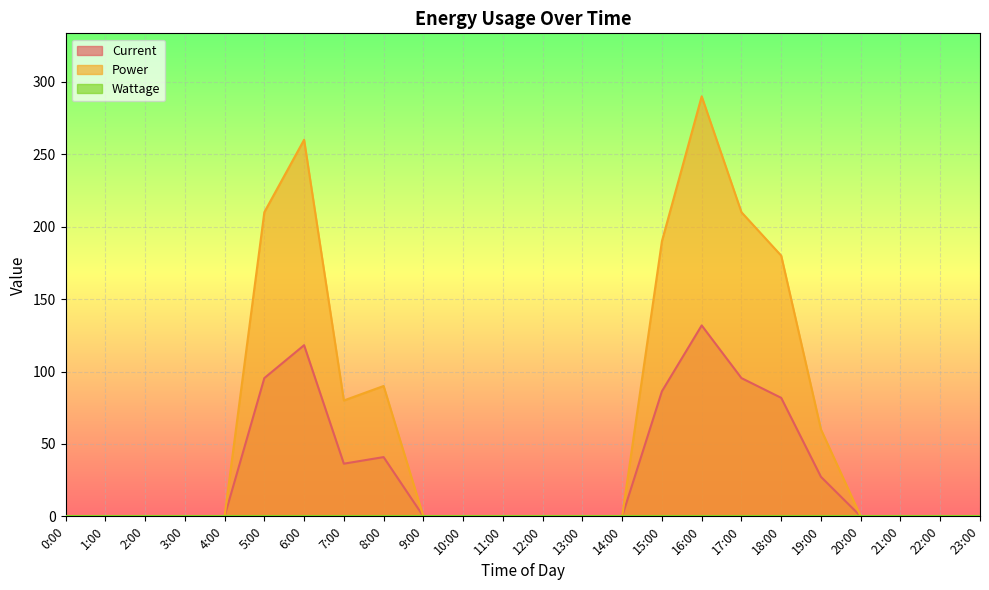

At 13:00, list the series in order from smallest to largest.

Current, Power